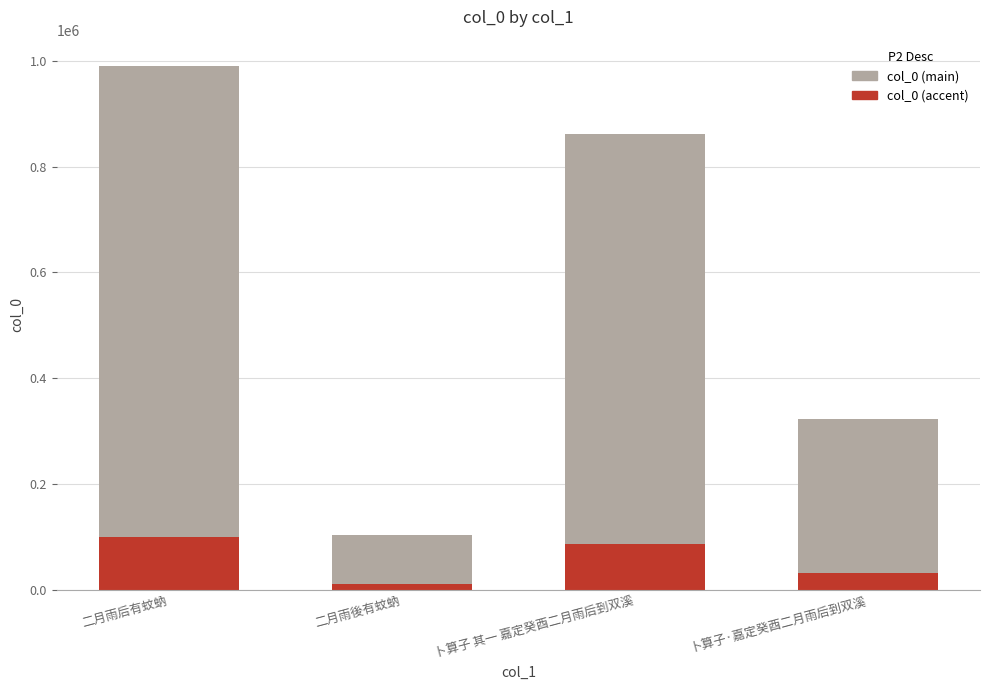

What is the sum of the col_0 (main) values at 二月雨後有蚊蚋 and 二月雨后有蚊蚋?

1094329